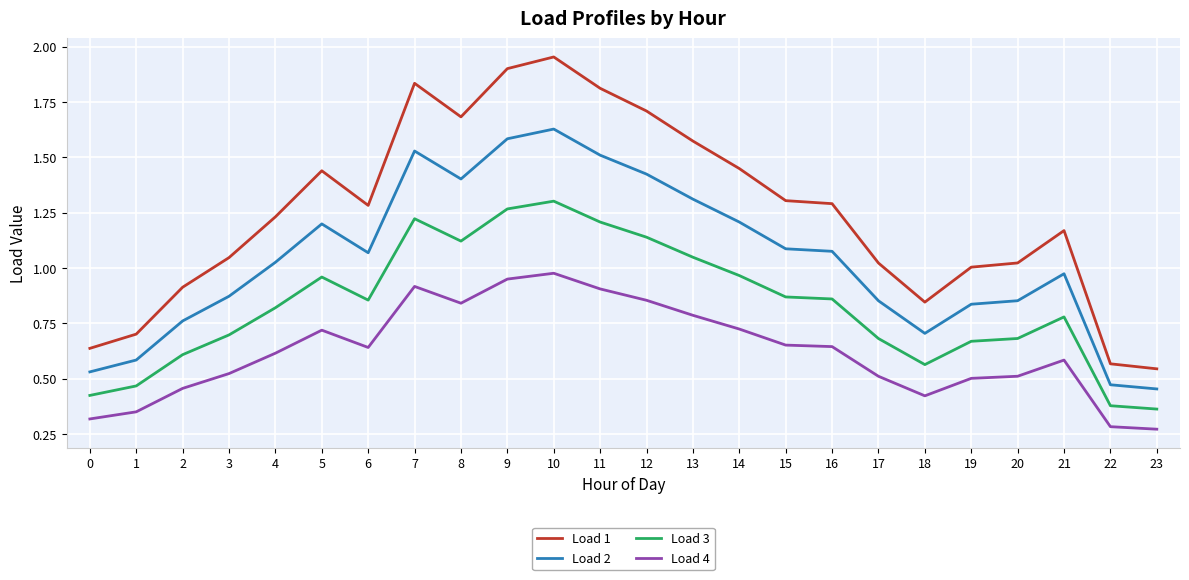

Does the chart have visible grid lines?

Yes